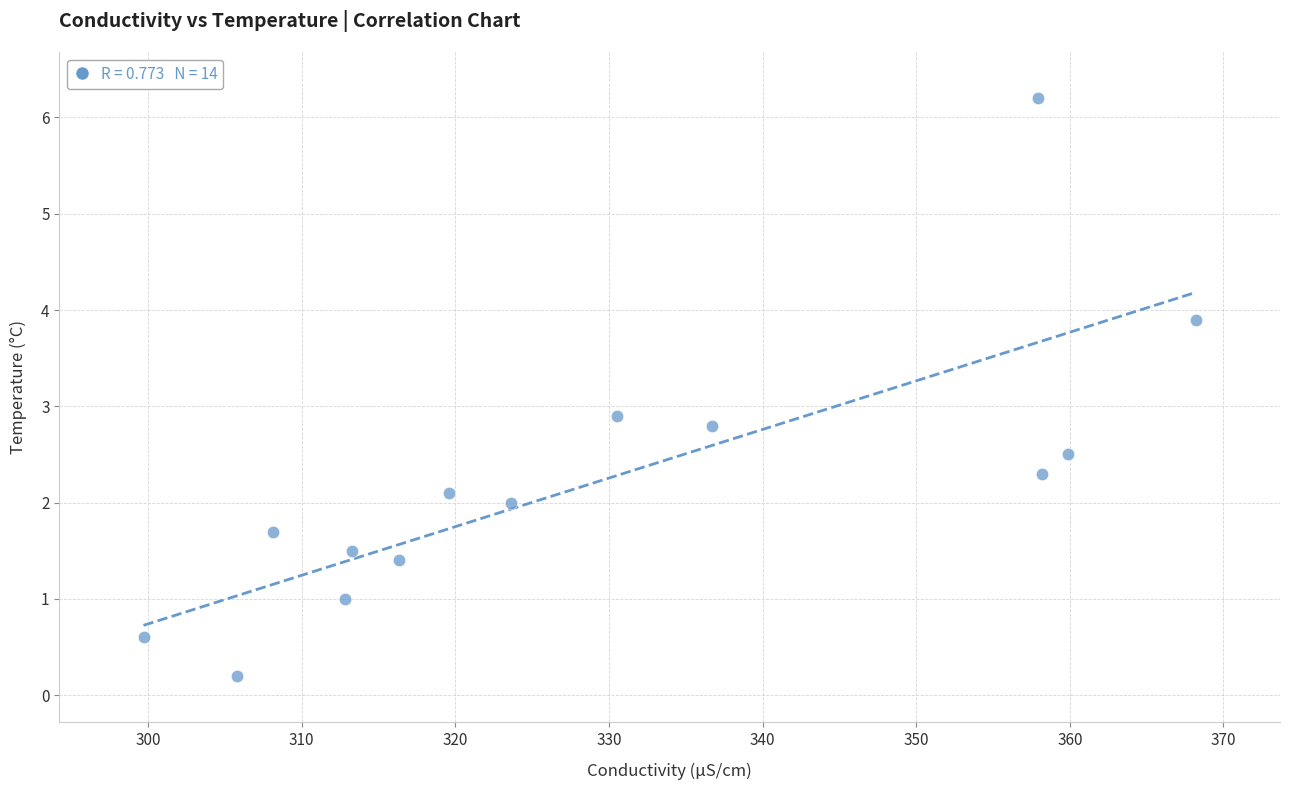

What Y value in the scatter plot is closest to 3?

2.9